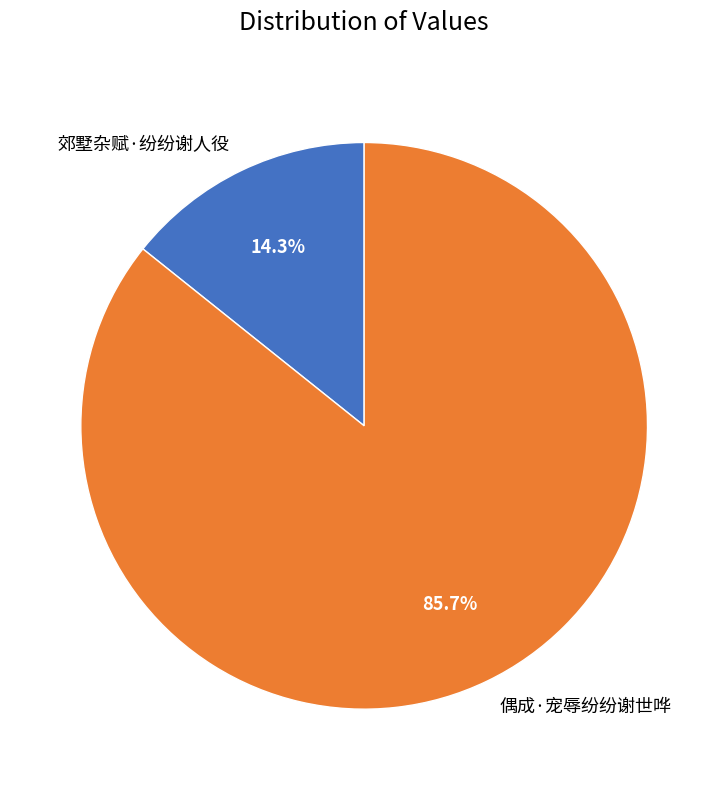

Combined, do 郊墅杂赋·纷纷谢人役 and 偶成·宠辱纷纷谢世哗 account for over 50%?

Yes